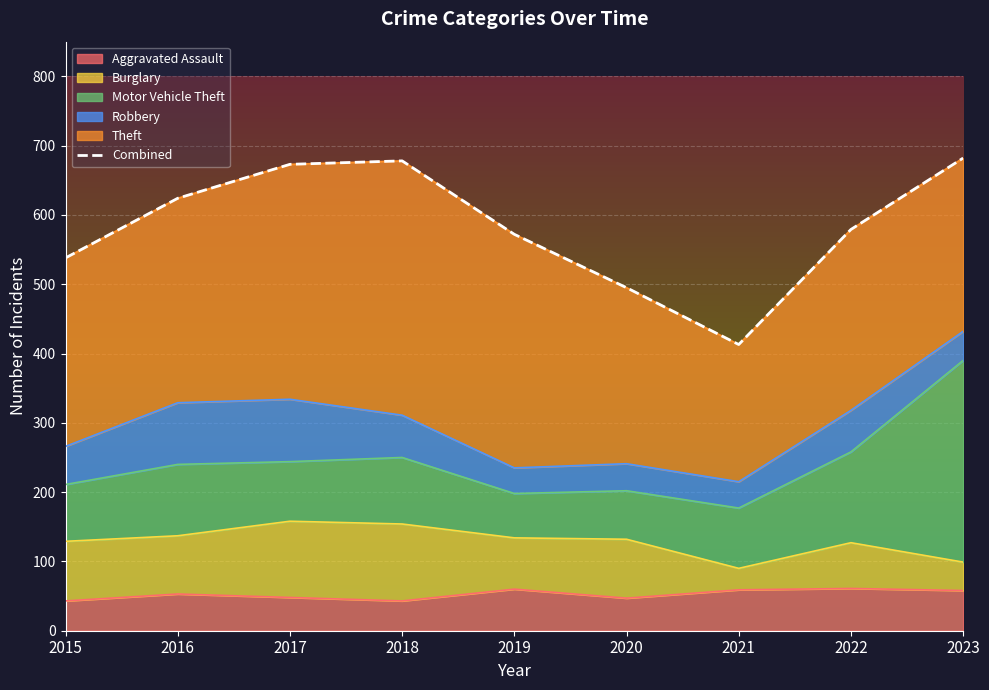

What is the value of the 6th point from the left?

495